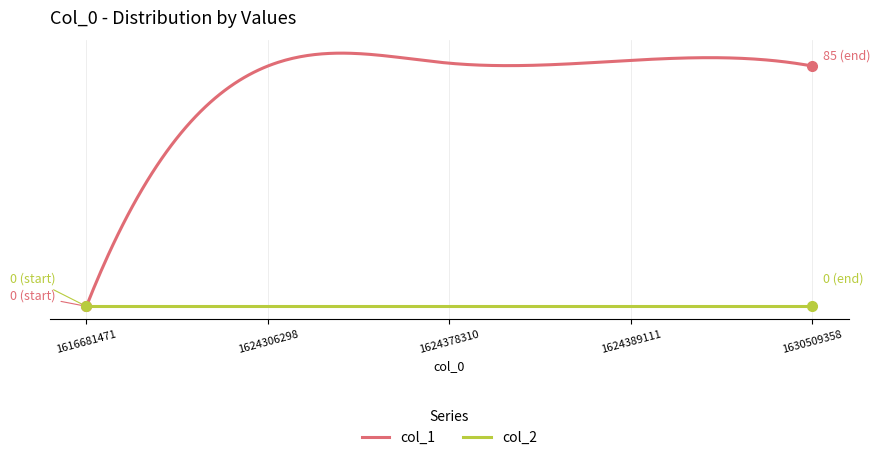

Reading left to right, transcribe all the data shown in this chart.

col_1: 1616681471=0	1624306298=85	1624378310=86	1624389111=87	1630509358=85
col_2: 1616681471=0	1624306298=0	1624378310=0	1624389111=0	1630509358=0